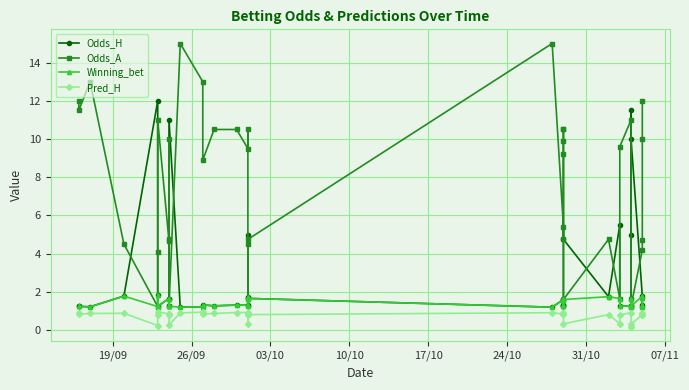

In Odds_A, how many points are lower than both neighbors (excluding endpoints)?

12